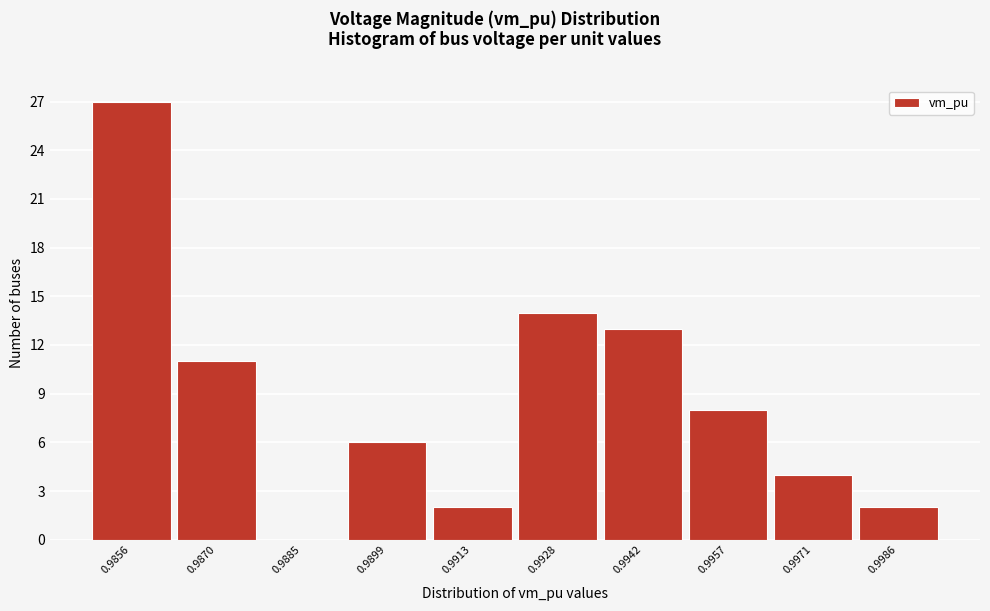

Reading left to right, list all the values displayed in this chart.

0.9856=27	0.9870=11	0.9885=0	0.9899=6	0.9913=2	0.9928=14	0.9942=13	0.9957=8	0.9971=4	0.9986=2